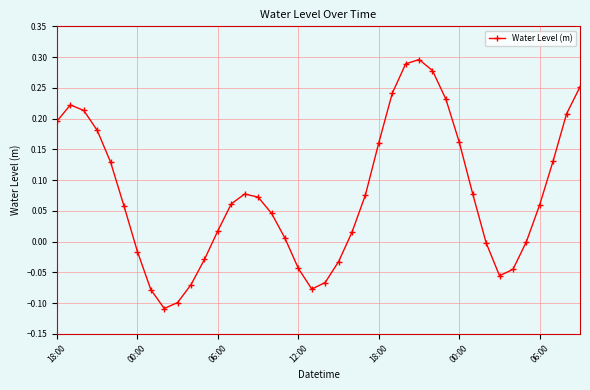

How many points are lower than both their immediate neighbors (excluding endpoints)?

3